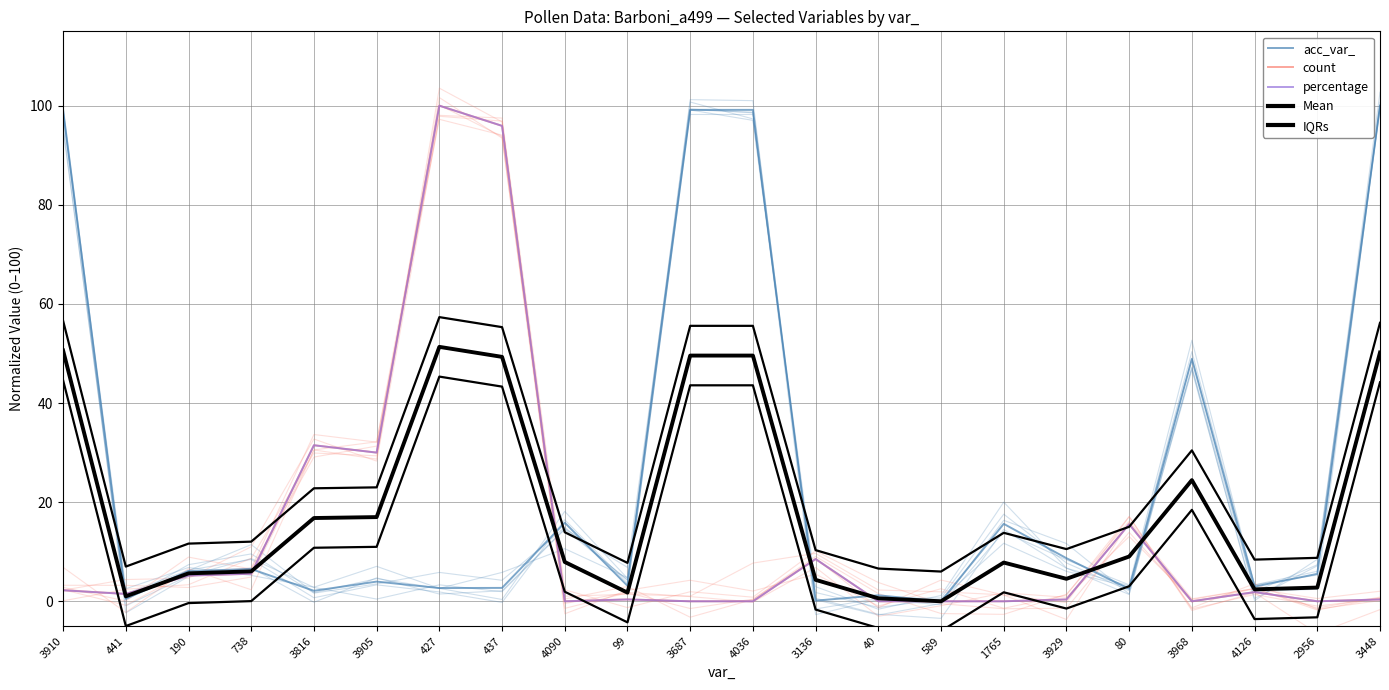

What position from the right is 3448?

1